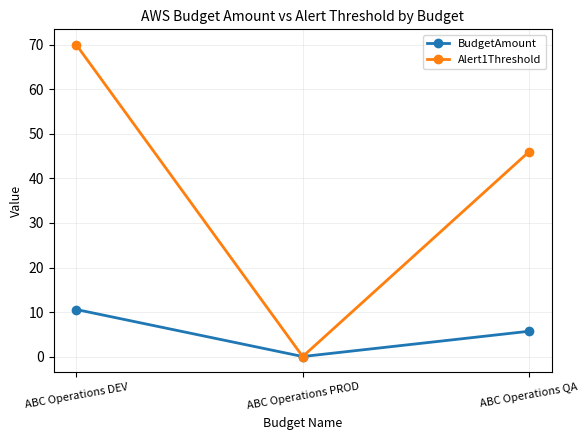

Which series changed the most between ABC Operations PROD and ABC Operations QA?

Alert1Threshold